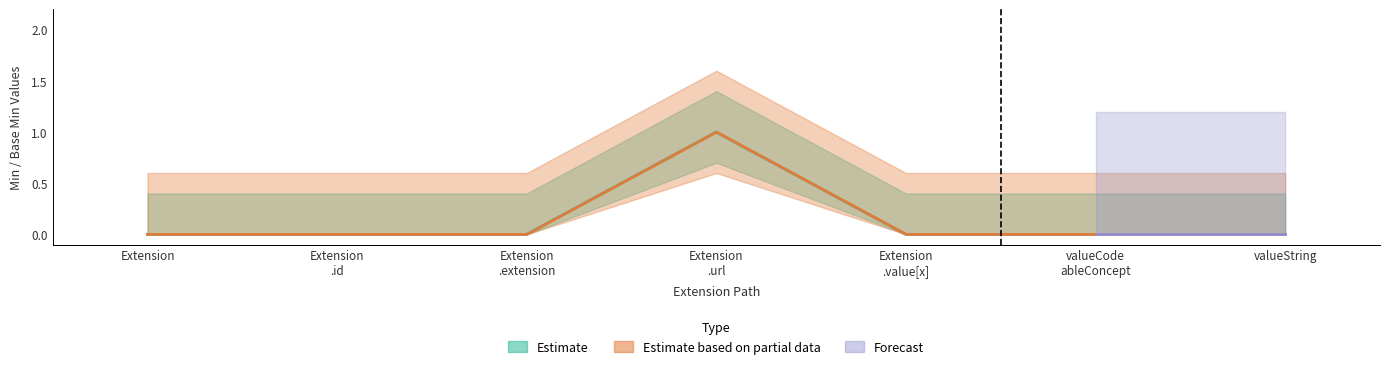

At which category is the sum across all series the highest?

Extension .url